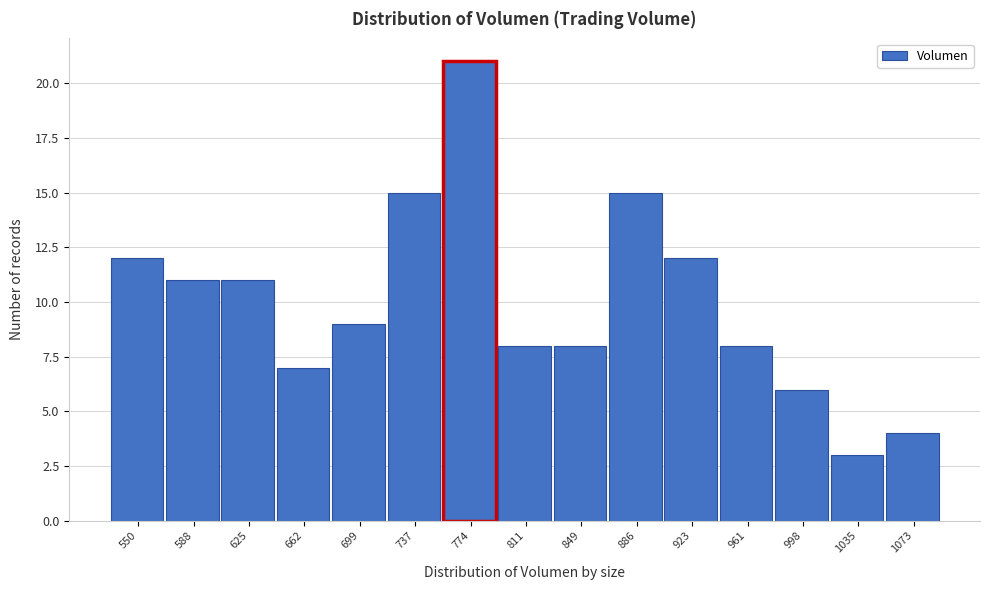

Reading left to right, what are all the values shown in this chart?

550=12	588=11	625=11	662=7	699=9	737=15	774=21	811=8	849=8	886=15	923=12	961=8	998=6	1035=3	1073=4